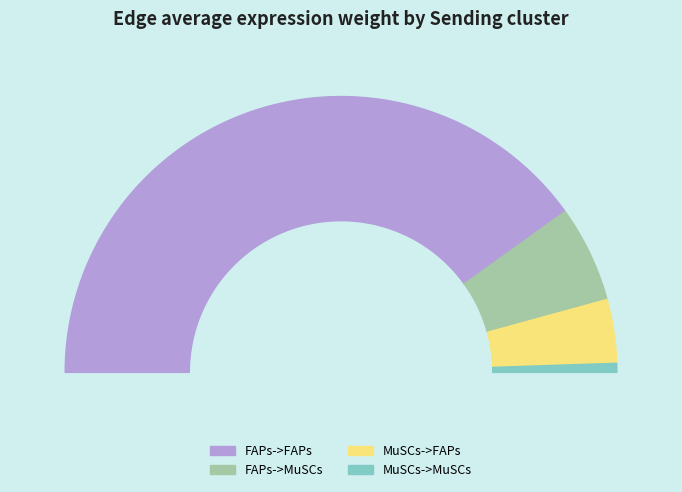

To the nearest percent, what is the average slice percentage?

25%